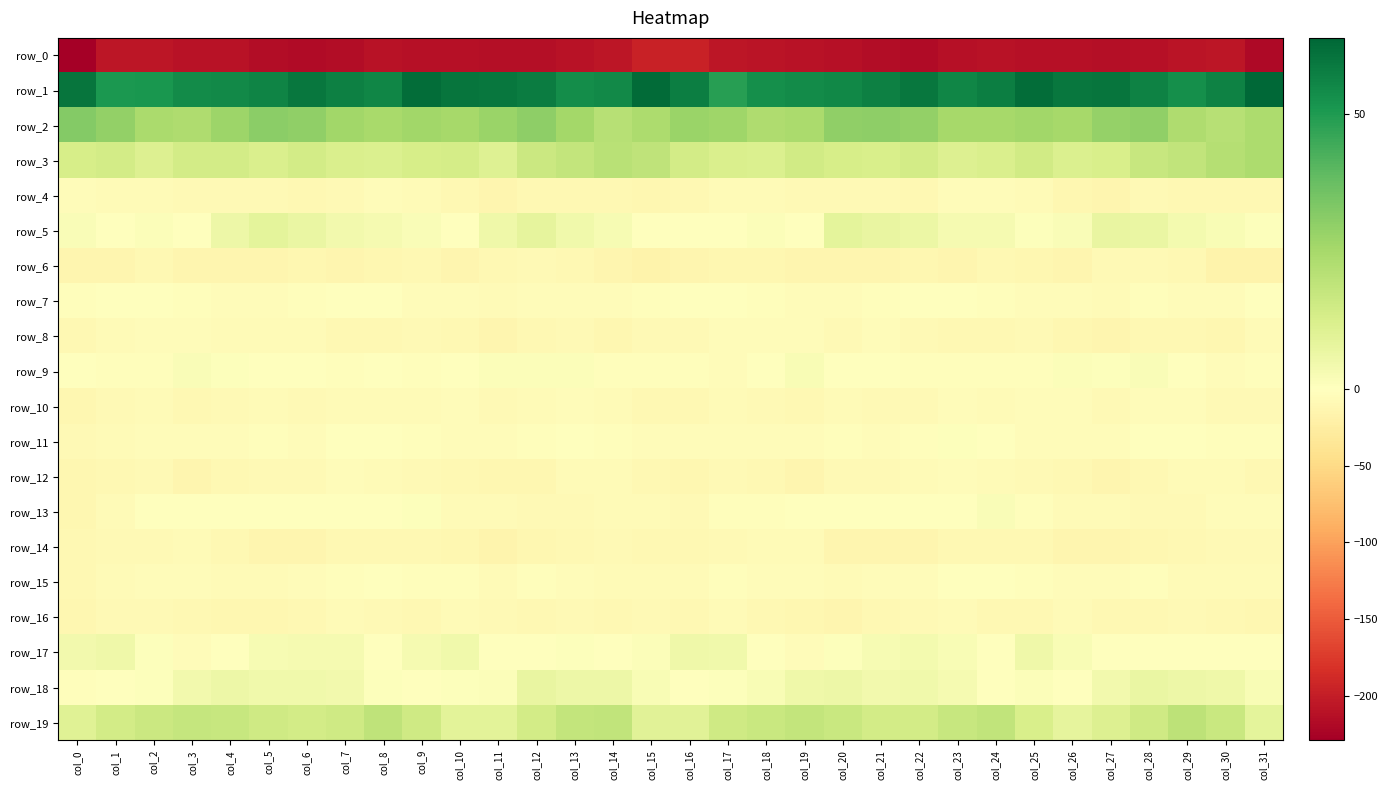

Rank the series at col_15 from highest to lowest value.

row_1, row_2, row_3, row_19, row_18, row_17, row_5, row_7, row_9, row_11, row_13, row_15, row_8, row_16, row_10, row_14, row_12, row_4, row_6, row_0